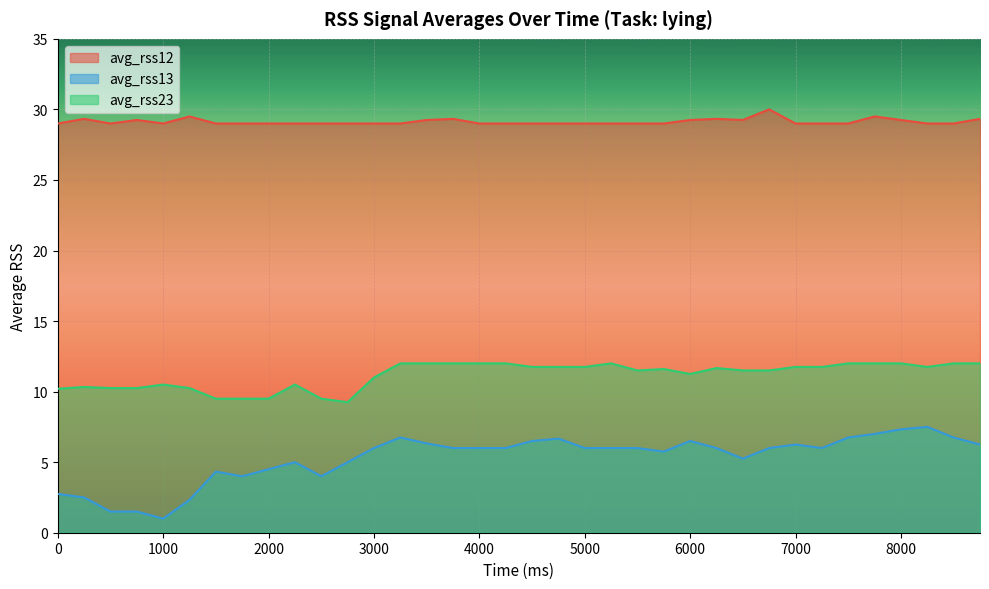

True or false: avg_rss23 and avg_rss12 intersect in this chart.

False